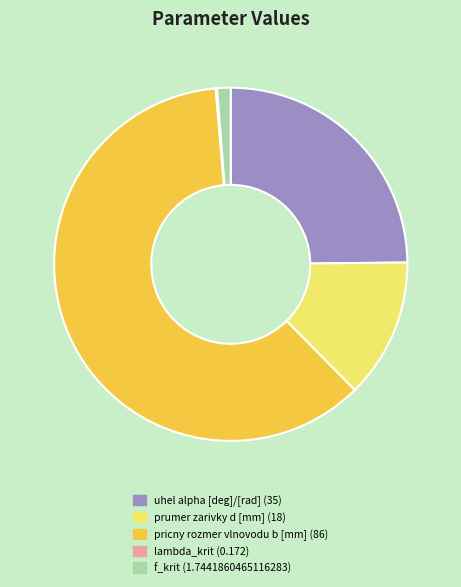

Approximately how many times larger is the value at prumer zarivky d [mm] compared to f_krit?

10.3